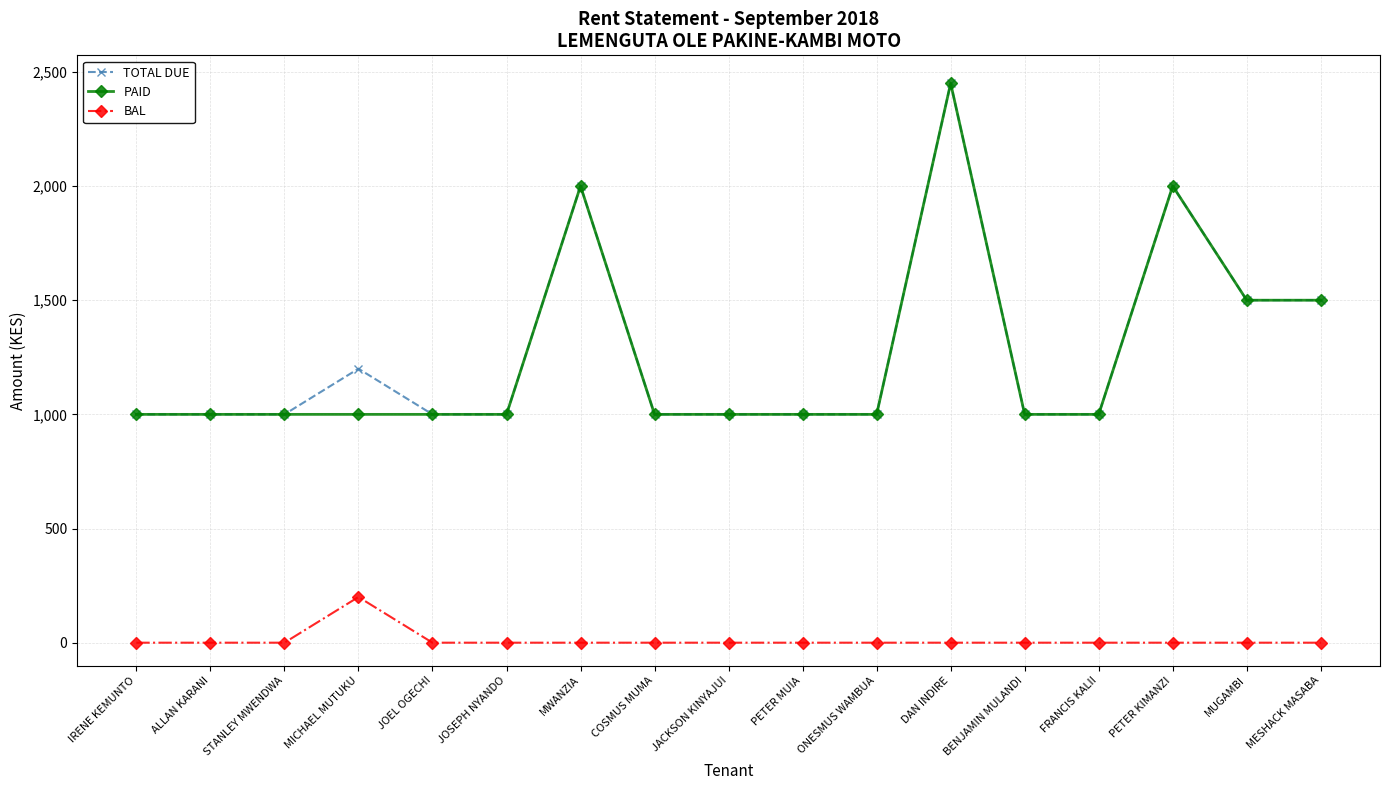

Reading right to left, list all the values displayed in this chart.

TOTAL DUE: MESHACK MASABA=1500	MUGAMBI=1500	PETER KIMANZI=2000	FRANCIS KALII=1000	BENJAMIN MULANDI=1000	DAN INDIRE=2450	ONESMUS WAMBUA=1000	PETER MUIA=1000	JACKSON KINYAJUI=1000	COSMUS MUMA=1000	MWANZIA=2000	JOSEPH NYANDO=1000	JOEL OGECHI=1000	MICHAEL MUTUKU=1200	STANLEY MWENDWA=1000	ALLAN KARANI=1000	IRENE KEMUNTO=1000
PAID: MESHACK MASABA=1500	MUGAMBI=1500	PETER KIMANZI=2000	FRANCIS KALII=1000	BENJAMIN MULANDI=1000	DAN INDIRE=2450	ONESMUS WAMBUA=1000	PETER MUIA=1000	JACKSON KINYAJUI=1000	COSMUS MUMA=1000	MWANZIA=2000	JOSEPH NYANDO=1000	JOEL OGECHI=1000	MICHAEL MUTUKU=1000	STANLEY MWENDWA=1000	ALLAN KARANI=1000	IRENE KEMUNTO=1000
BAL: MESHACK MASABA=0	MUGAMBI=0	PETER KIMANZI=0	FRANCIS KALII=0	BENJAMIN MULANDI=0	DAN INDIRE=0	ONESMUS WAMBUA=0	PETER MUIA=0	JACKSON KINYAJUI=0	COSMUS MUMA=0	MWANZIA=0	JOSEPH NYANDO=0	JOEL OGECHI=0	MICHAEL MUTUKU=200	STANLEY MWENDWA=0	ALLAN KARANI=0	IRENE KEMUNTO=0